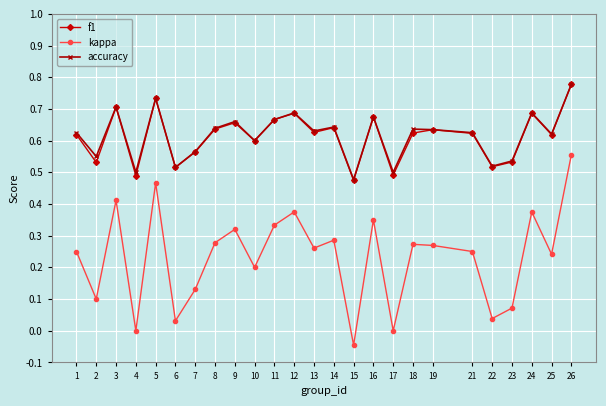

What is the total value across all series at 23?

1.1